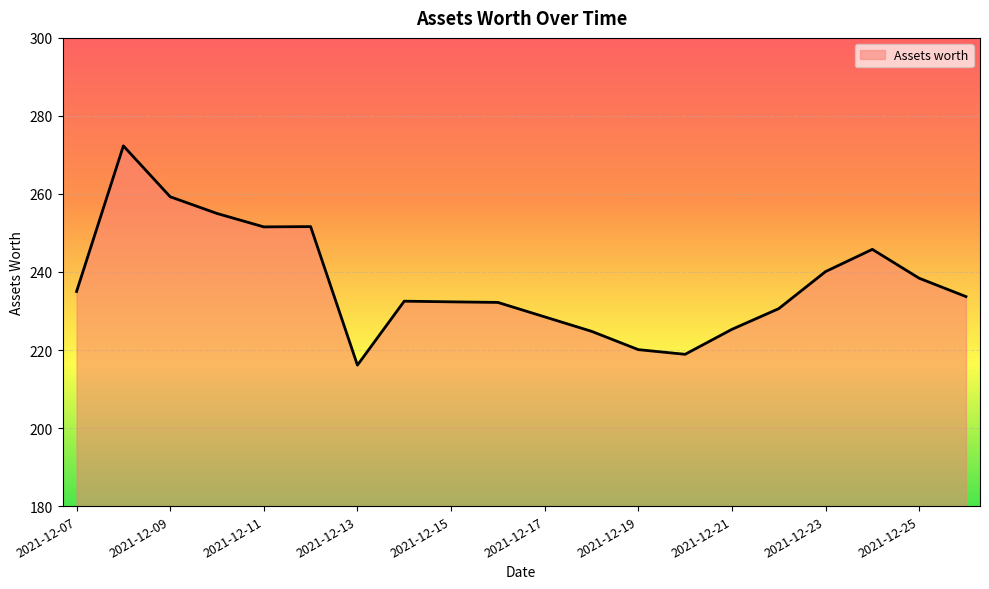

What is the minimum value shown in the chart?

216.1